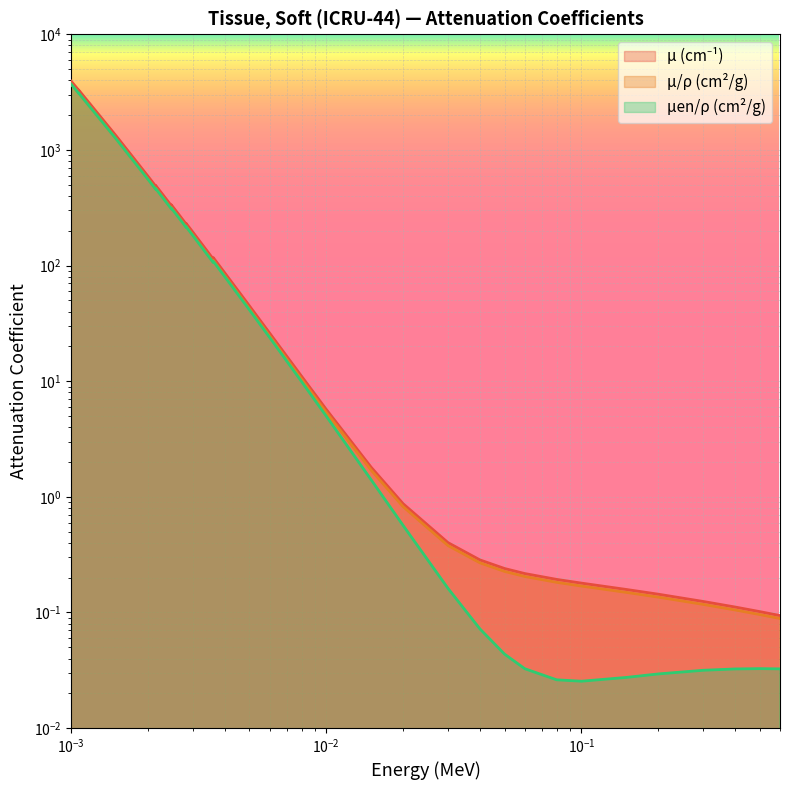

True or false: mu_en_rho and mu_rho cross at least once.

False